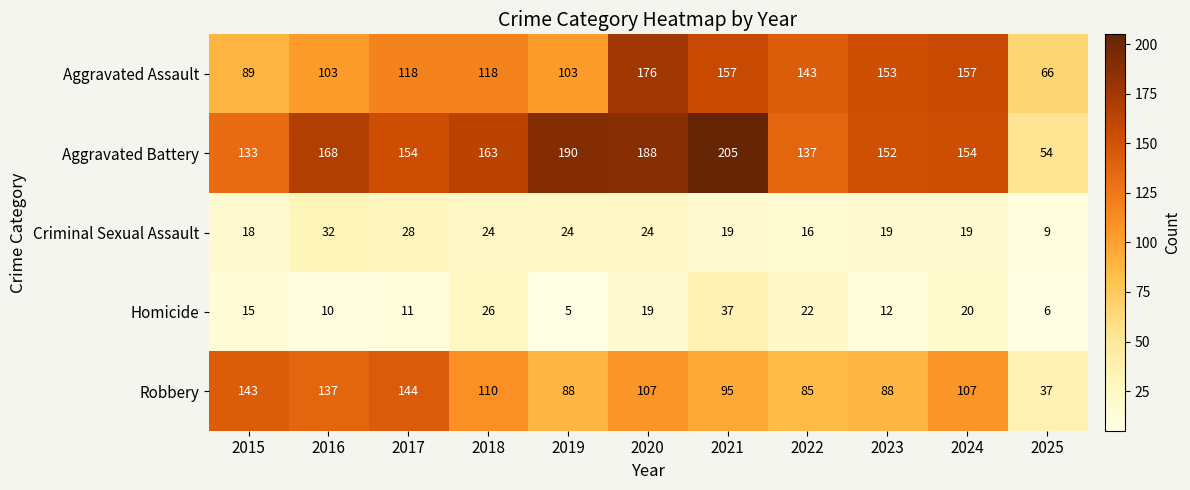

Is the value of Robbery at 2019 greater than the value of Aggravated Assault at 2016?

No